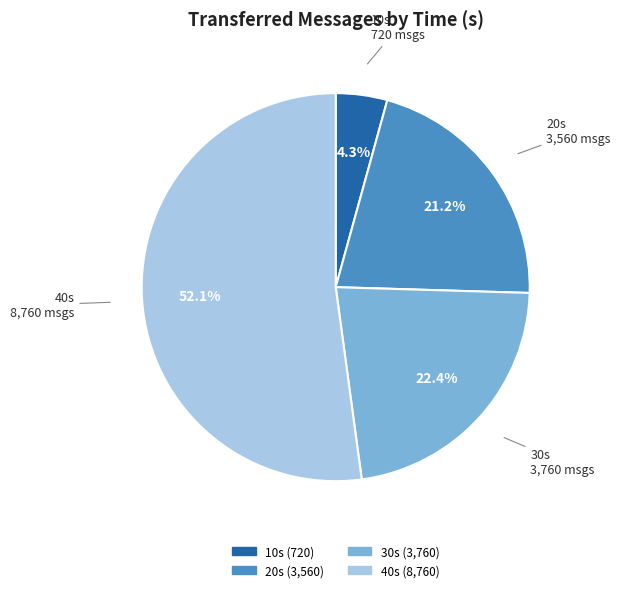

Is there any slice that represents more than half of the pie?

Yes